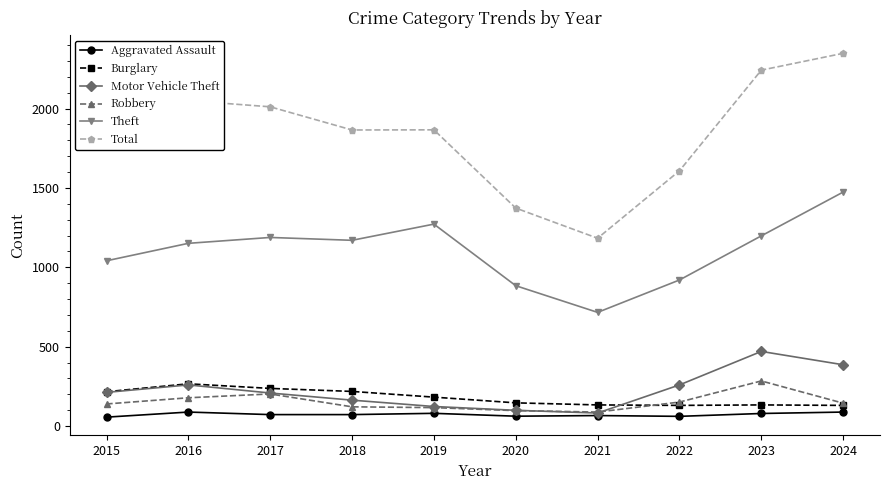

What are all the series names shown in the legend?

Aggravated Assault, Burglary, Motor Vehicle Theft, Robbery, Theft, Total